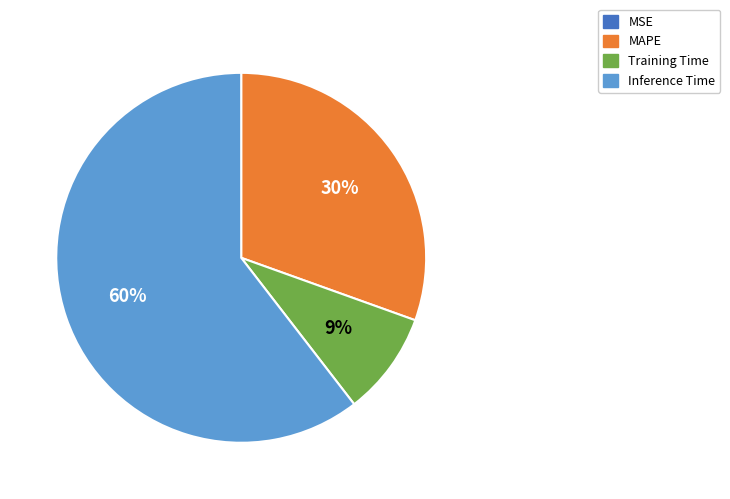

Which has a higher value, MAPE or Inference Time?

Inference Time